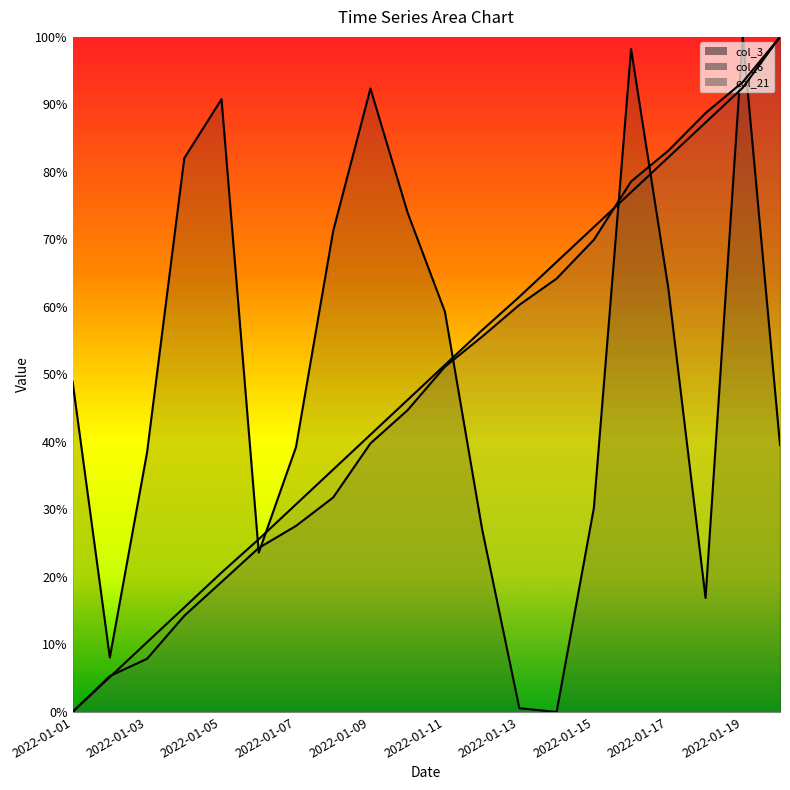

Where do col_6 (line) and col_3 (line) first cross each other?

2022-01-09 and 2022-01-11